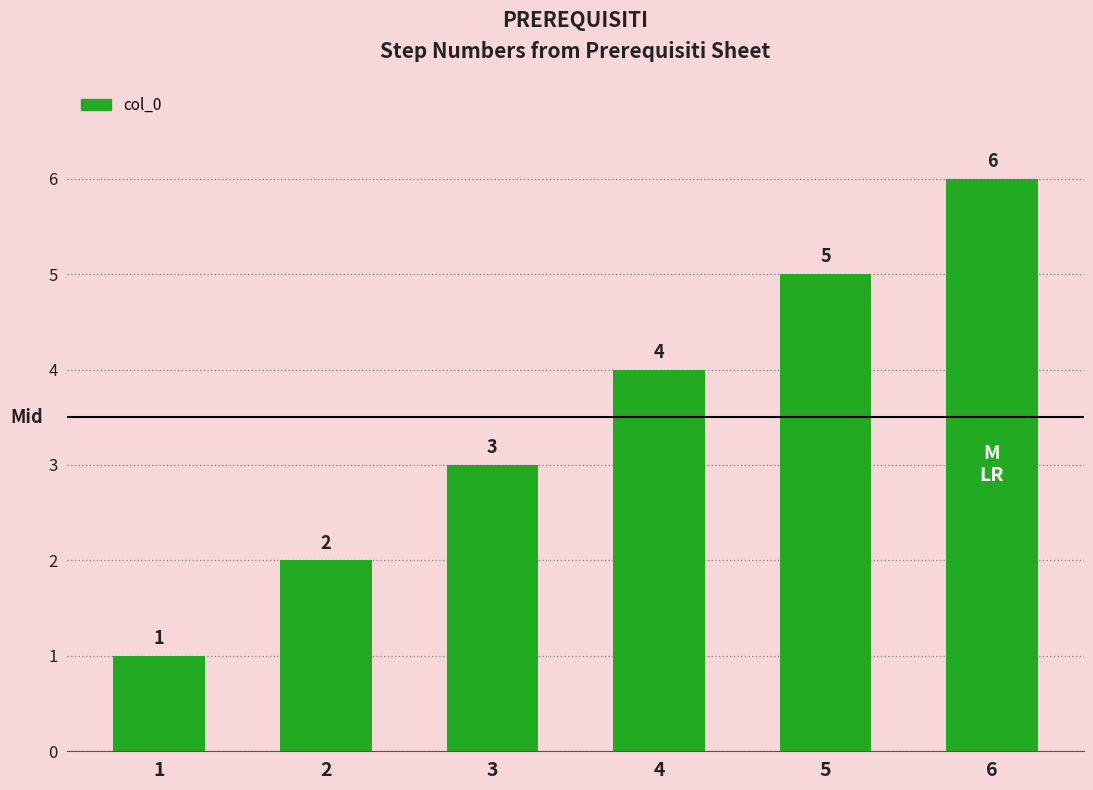

Is it true that the value at 5 is 9?

False